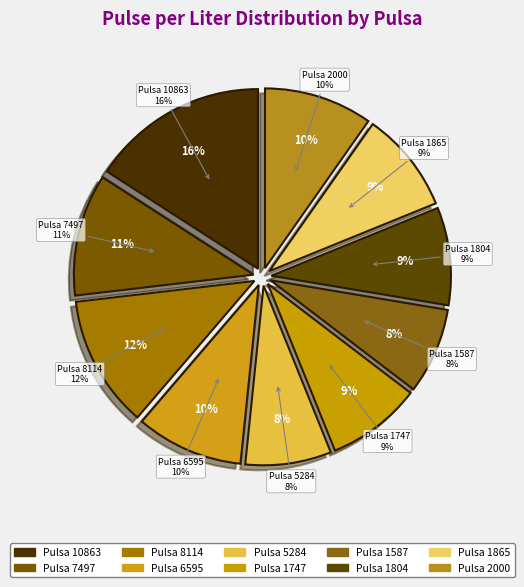

What percentage do 8114 and 1747 together represent?

20.4%